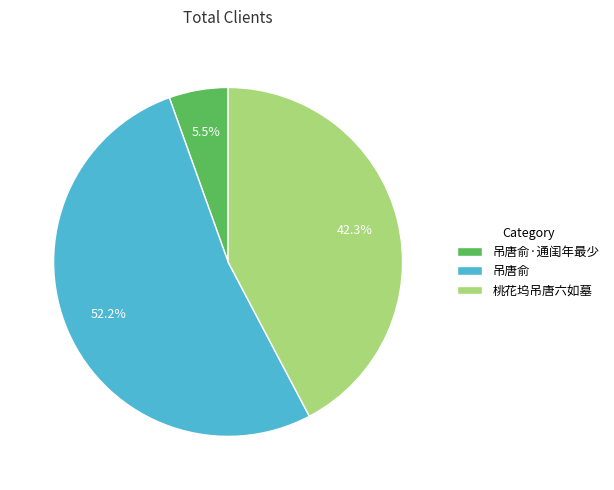

What is the largest slice in the pie chart?

吊唐俞